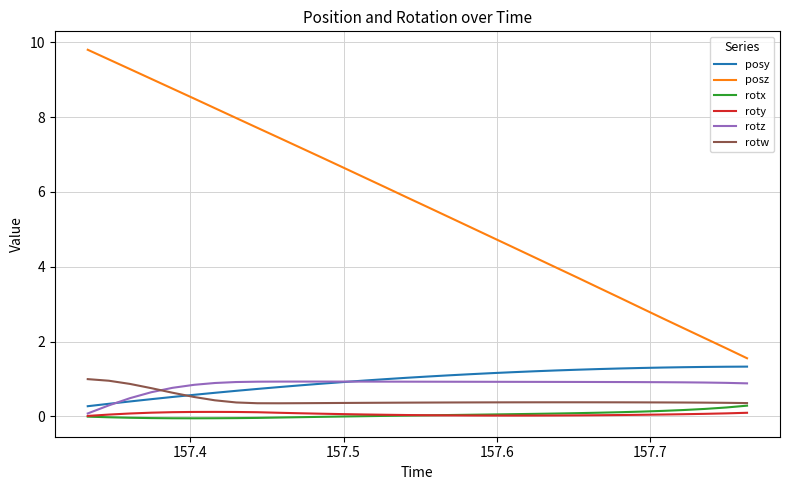

Which series has the largest range (max minus min)?

posz